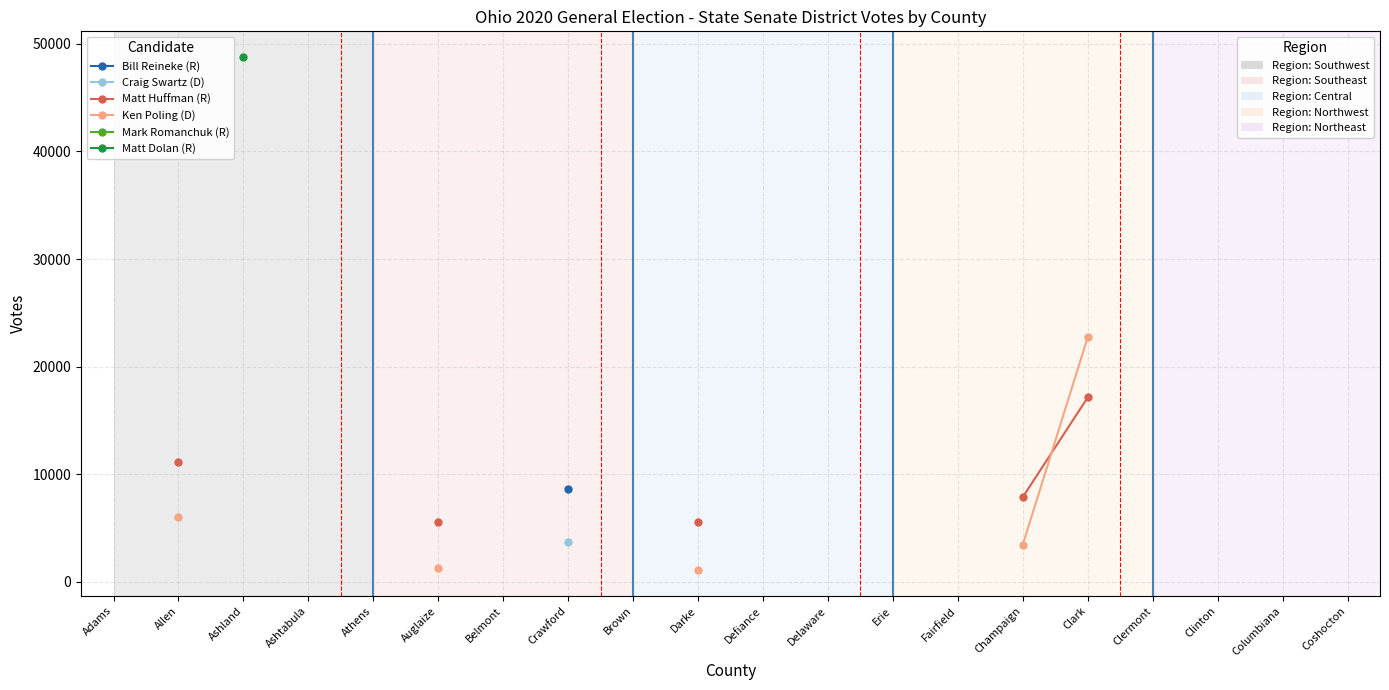

Count the number of categories in the chart.

20